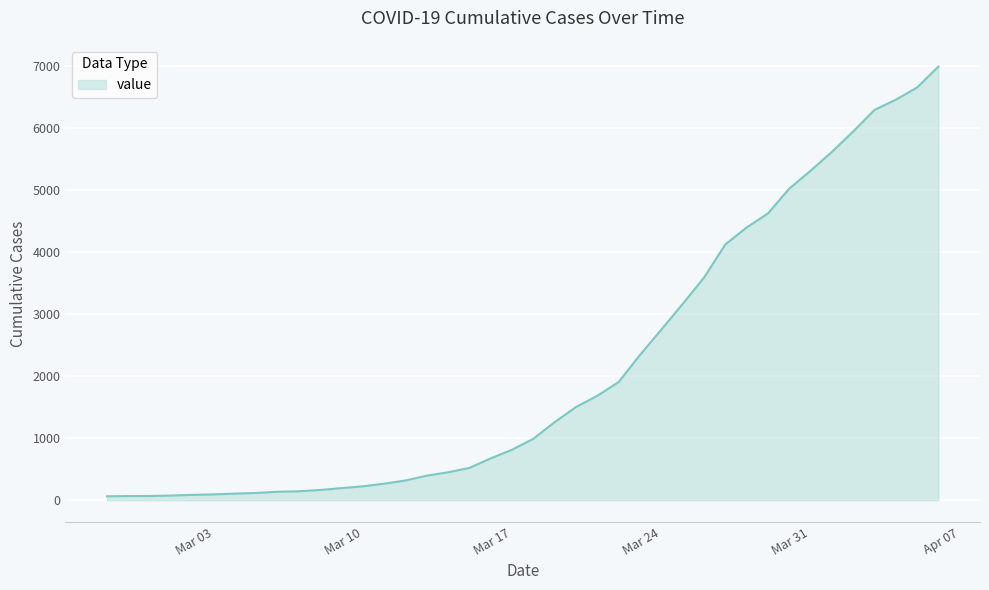

What is the maximum value shown in the chart?

6994